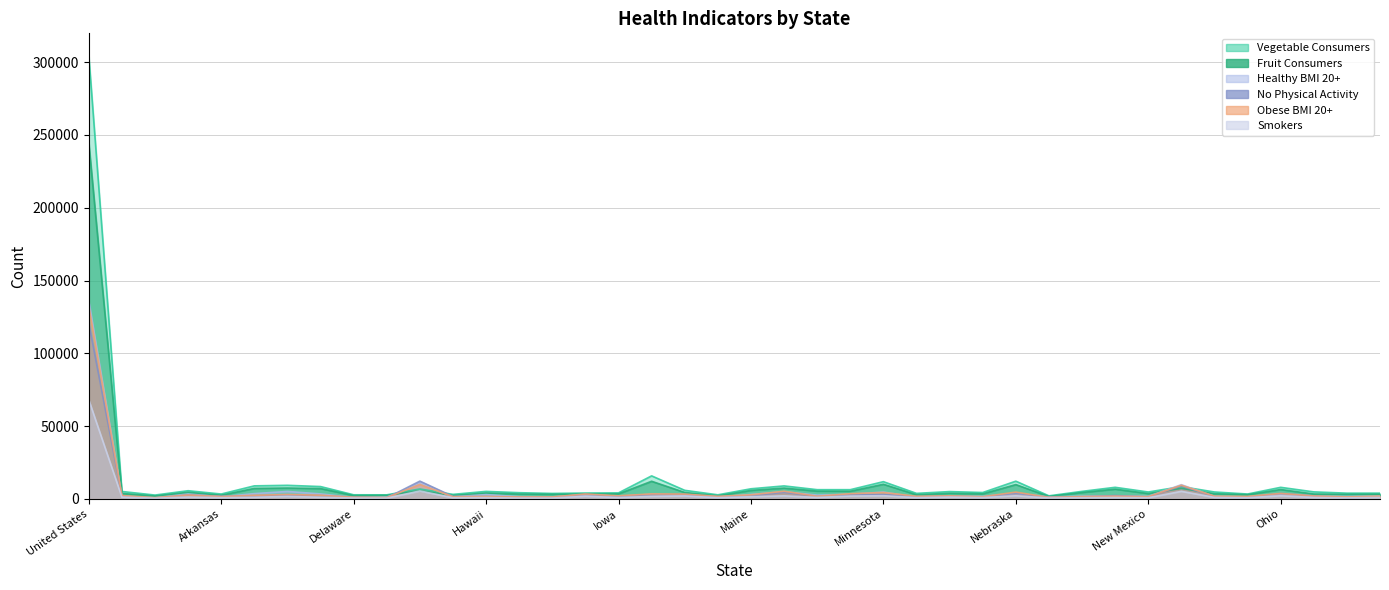

How many values in the fruit_count series are below 3928?

20